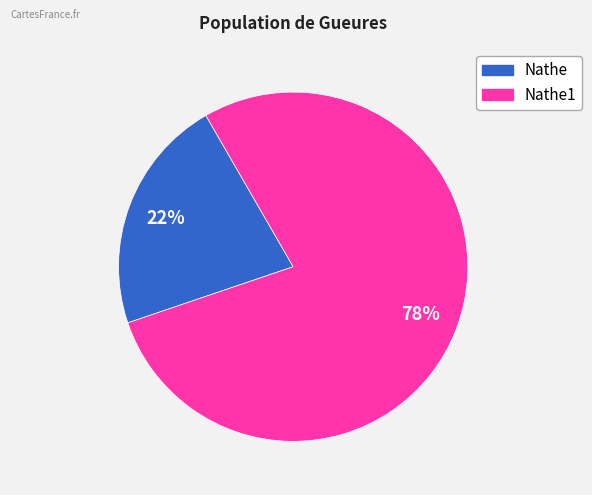

Does any single category account for the majority?

Yes